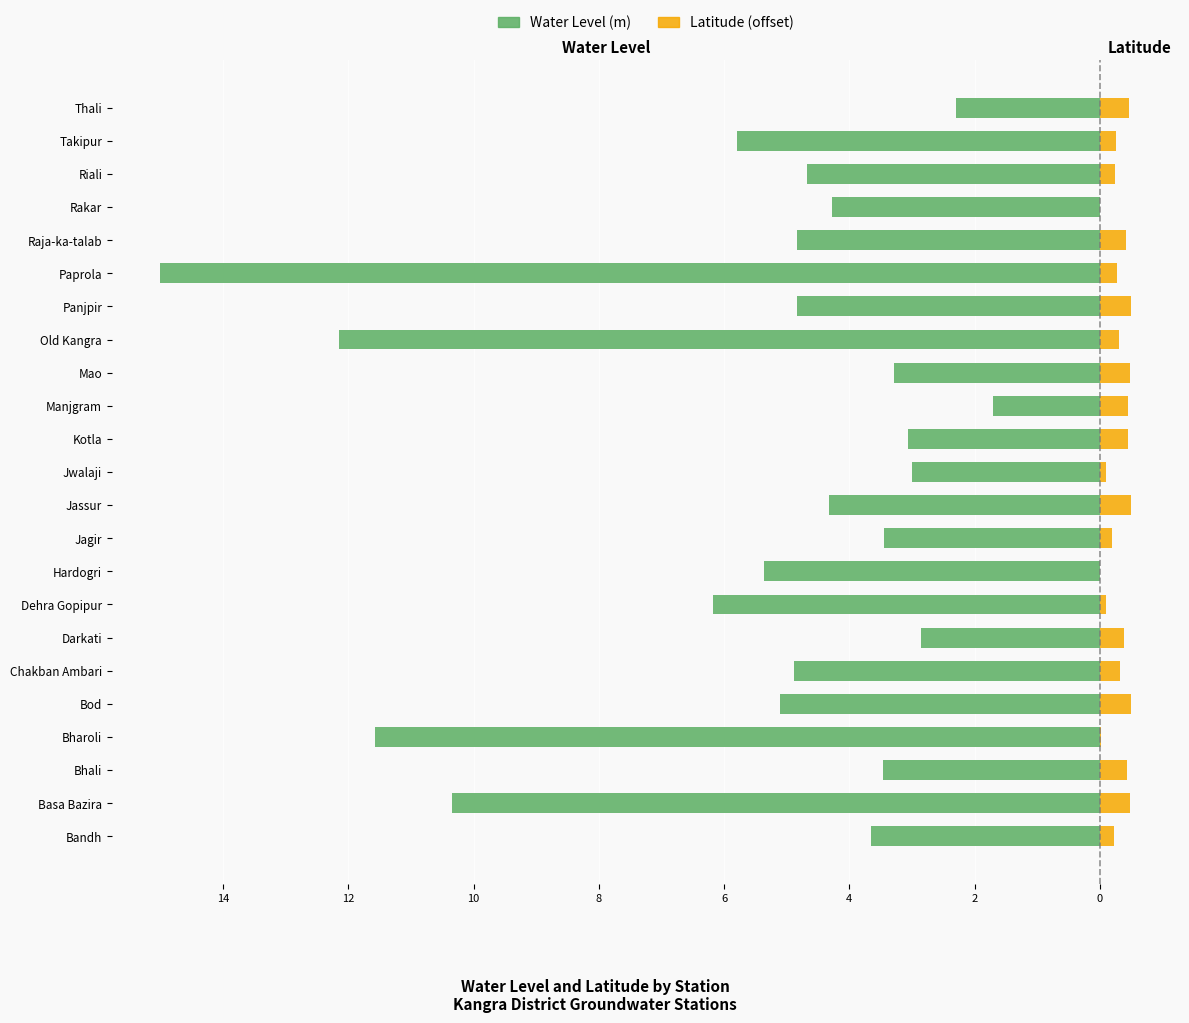

What is the value of the Water Level (m) bar at the 22nd from the left?

-5.8